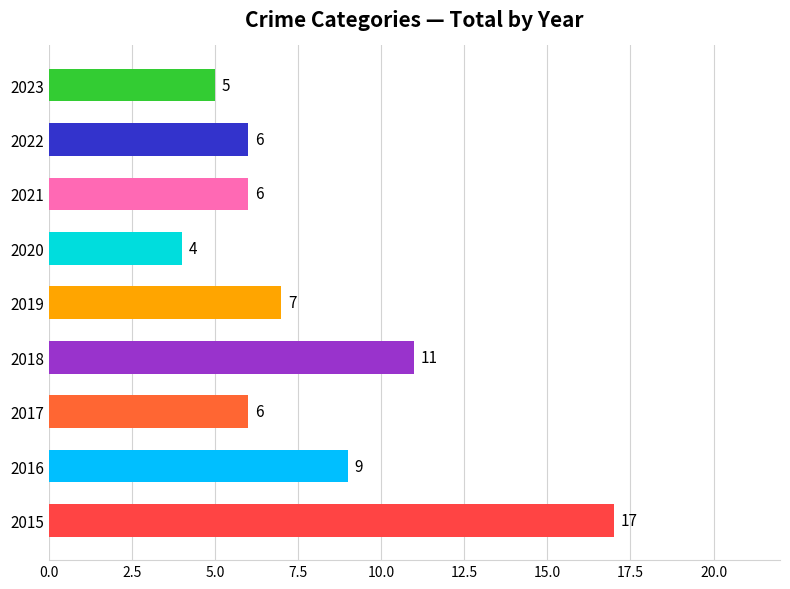

What is the average value?

8